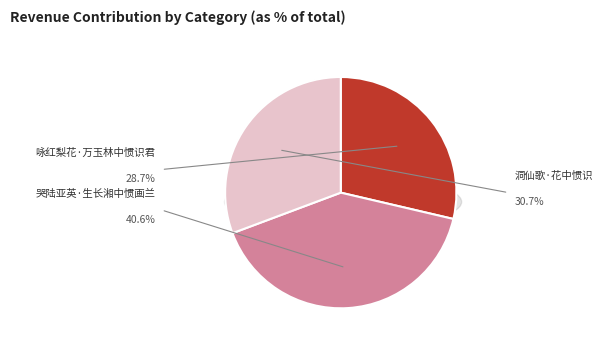

Is 洞仙歌·花中惯识 the majority of the pie?

No